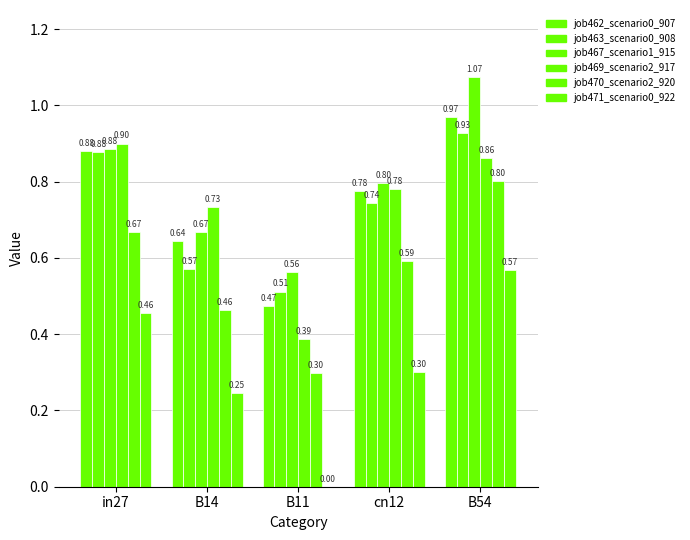

How many values in job471_scenario0_922 are above zero?

4